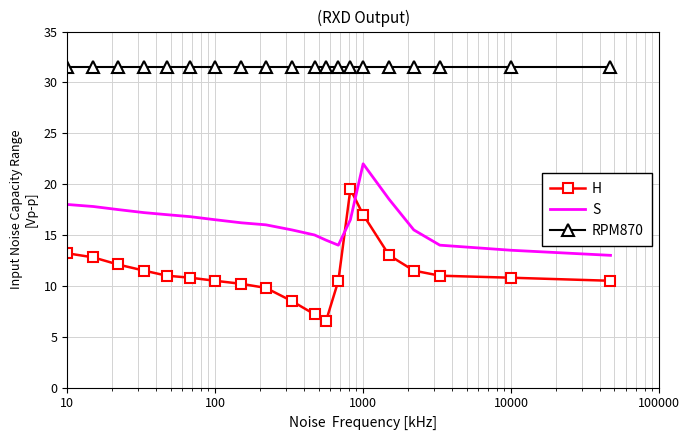

Which series has the largest total across all categories?

RPM870